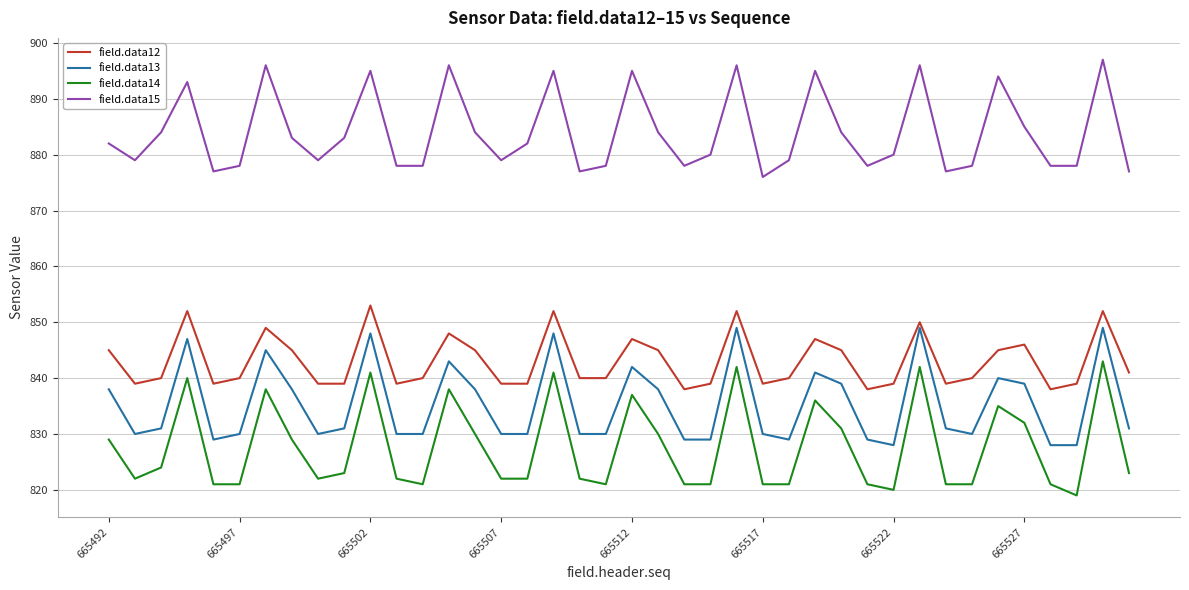

Which series has the largest total across all categories?

field.data15